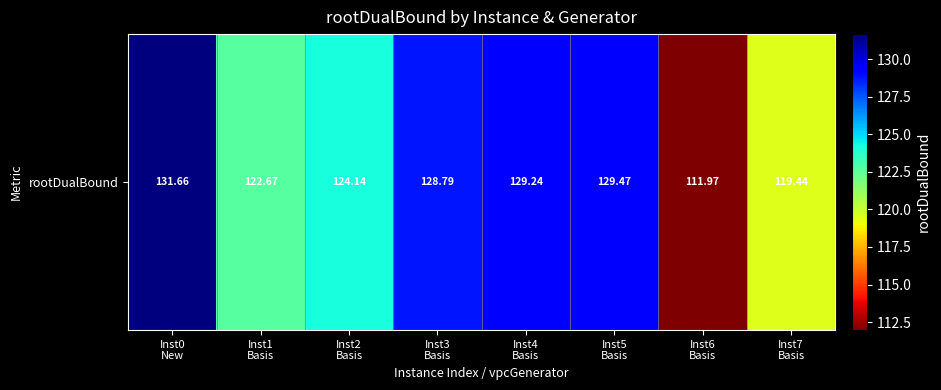

Where does the data first go above 128?

Inst0
New